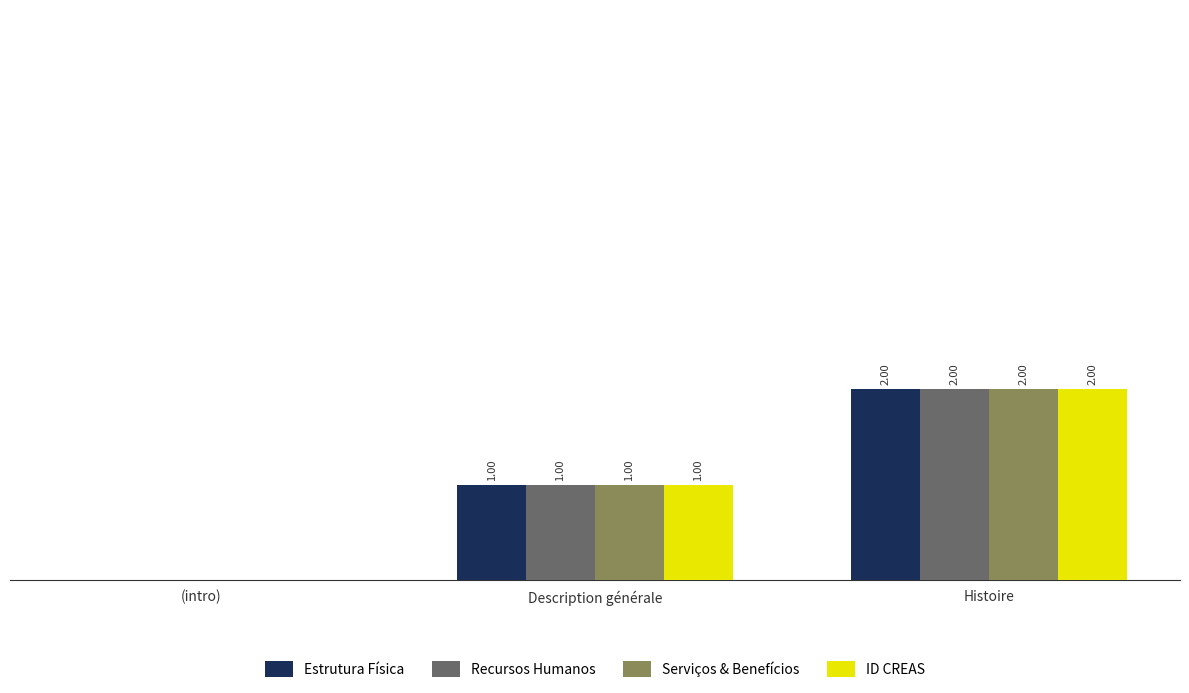

At which category is the sum across all series the highest?

Histoire